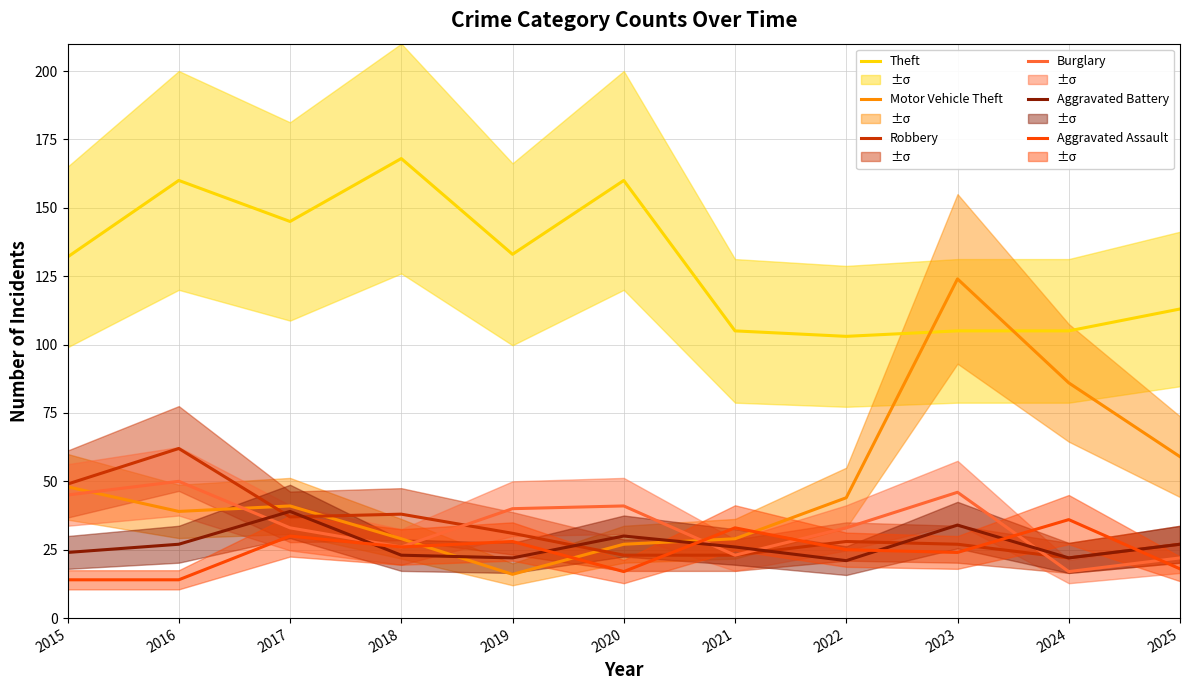

True or false: Motor Vehicle Theft and Burglary intersect in this chart.

True